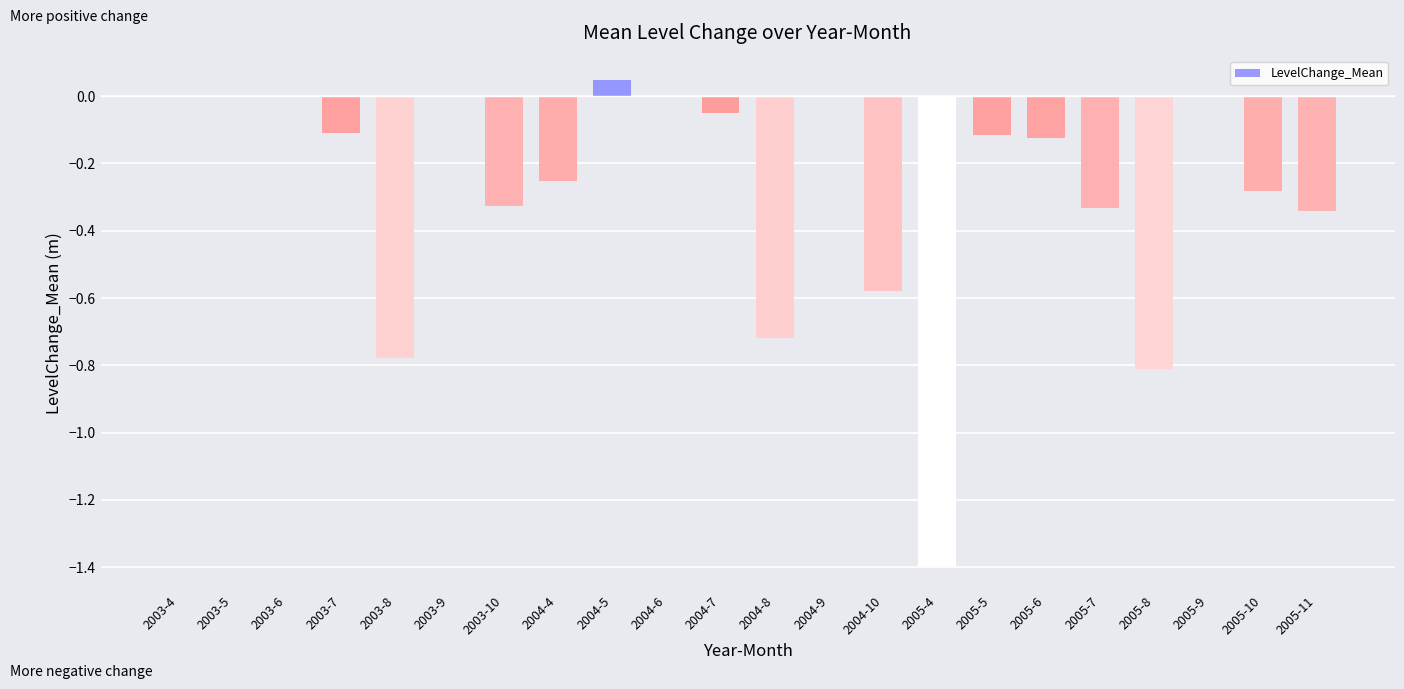

True or false: the data shows -0.3 at 2004-10.

False